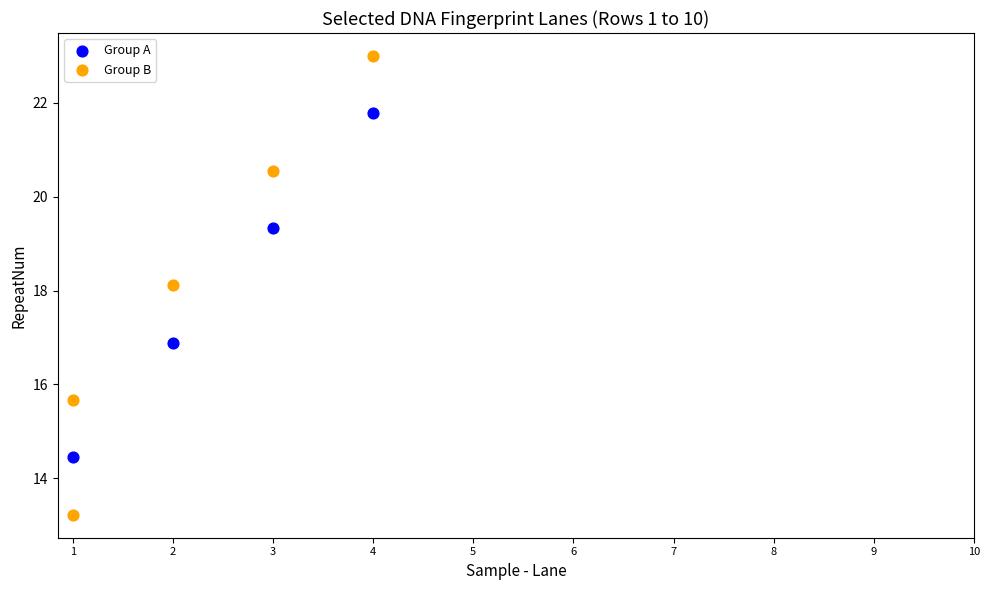

Which series reaches the maximum Y coordinate?

Group B